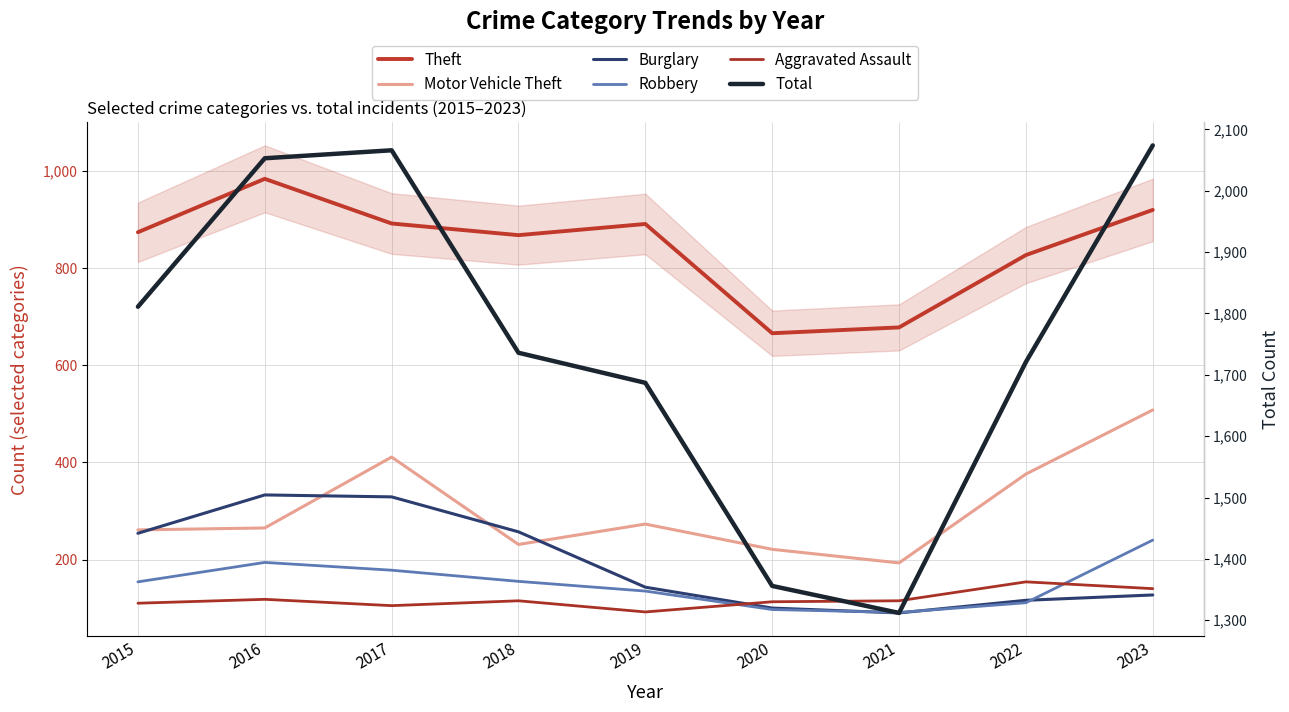

What is the total value across all series at 2016?

3947